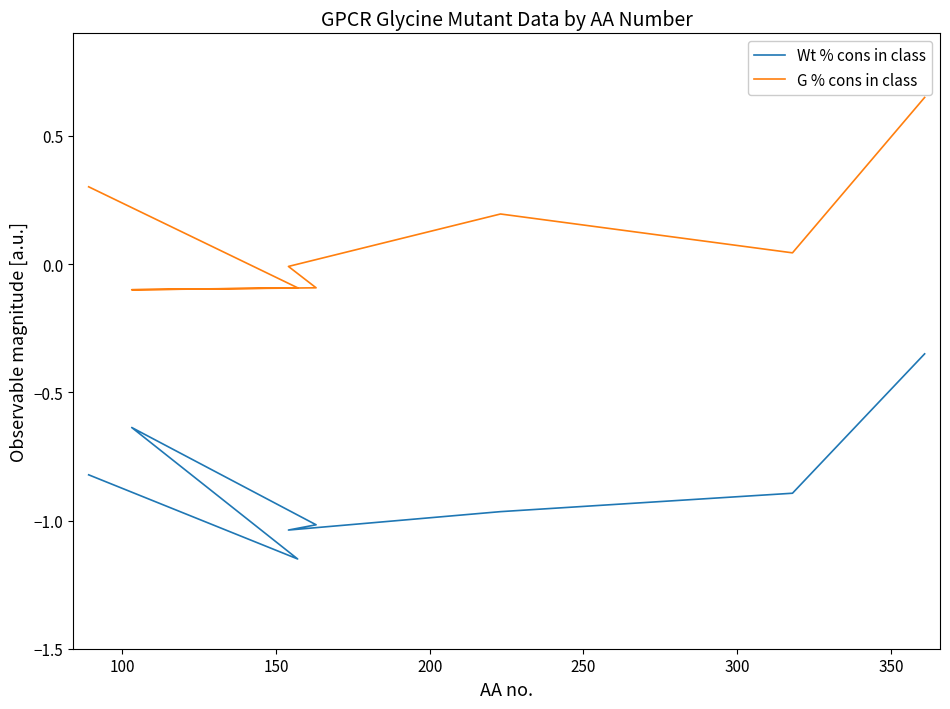

What is the difference between the second highest and second lowest values in the Wt % cons in class series?

0.4